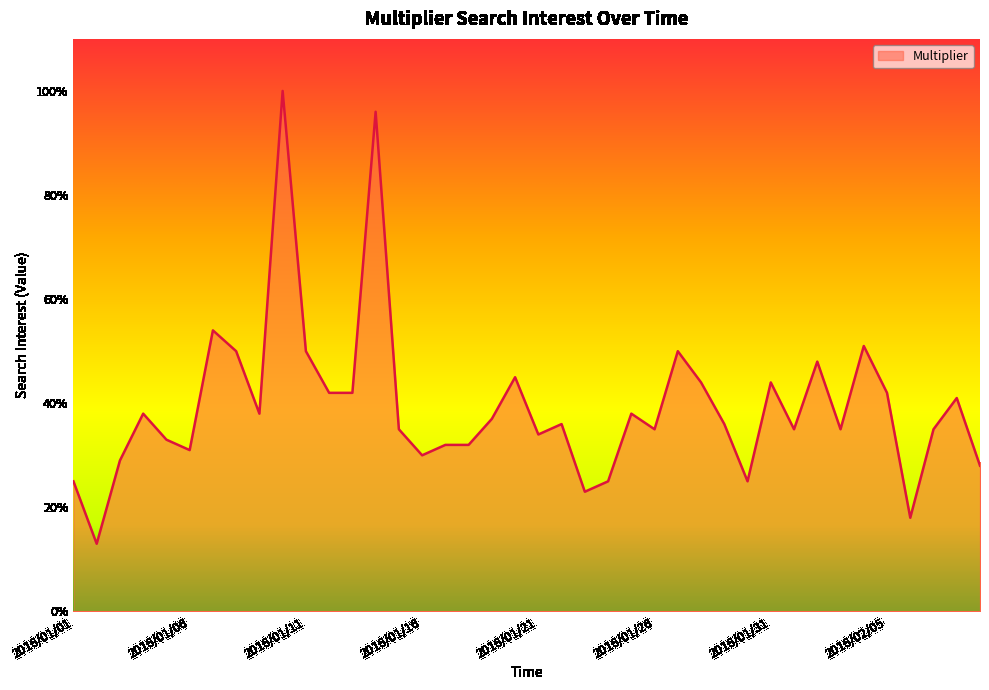

How many lines are shown in the chart?

1